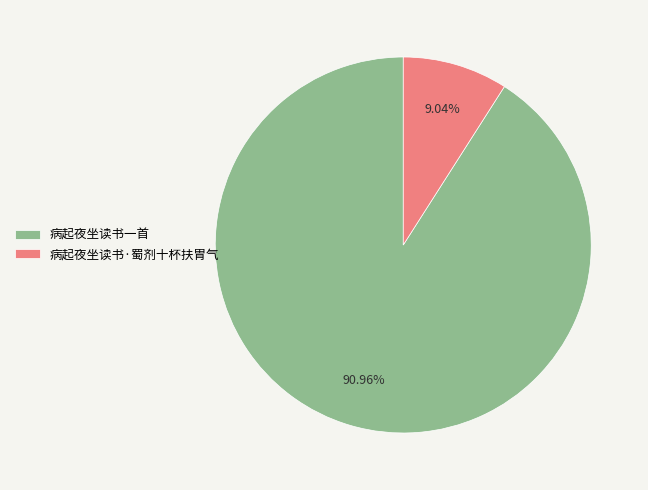

To the nearest percent, what percentage of the pie is 病起夜坐读书一首?

91%